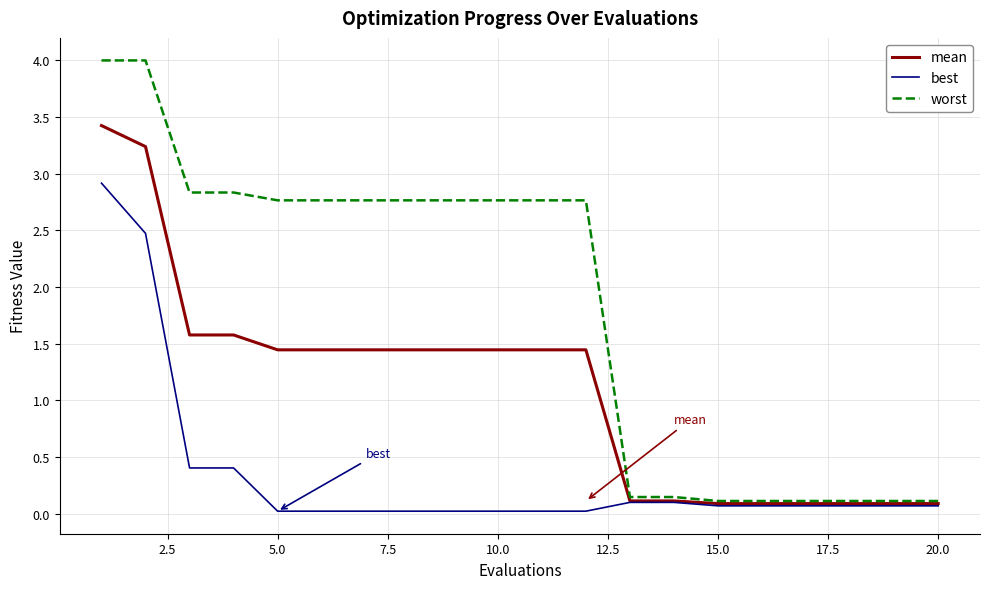

What is the difference between the maximum and minimum values in the best series?

2.9